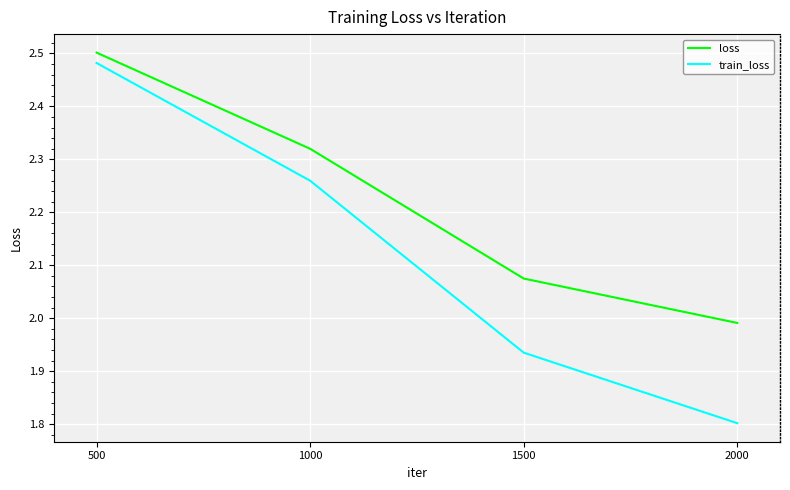

Rank the series by their maximum value, from lowest to highest.

train_loss, loss